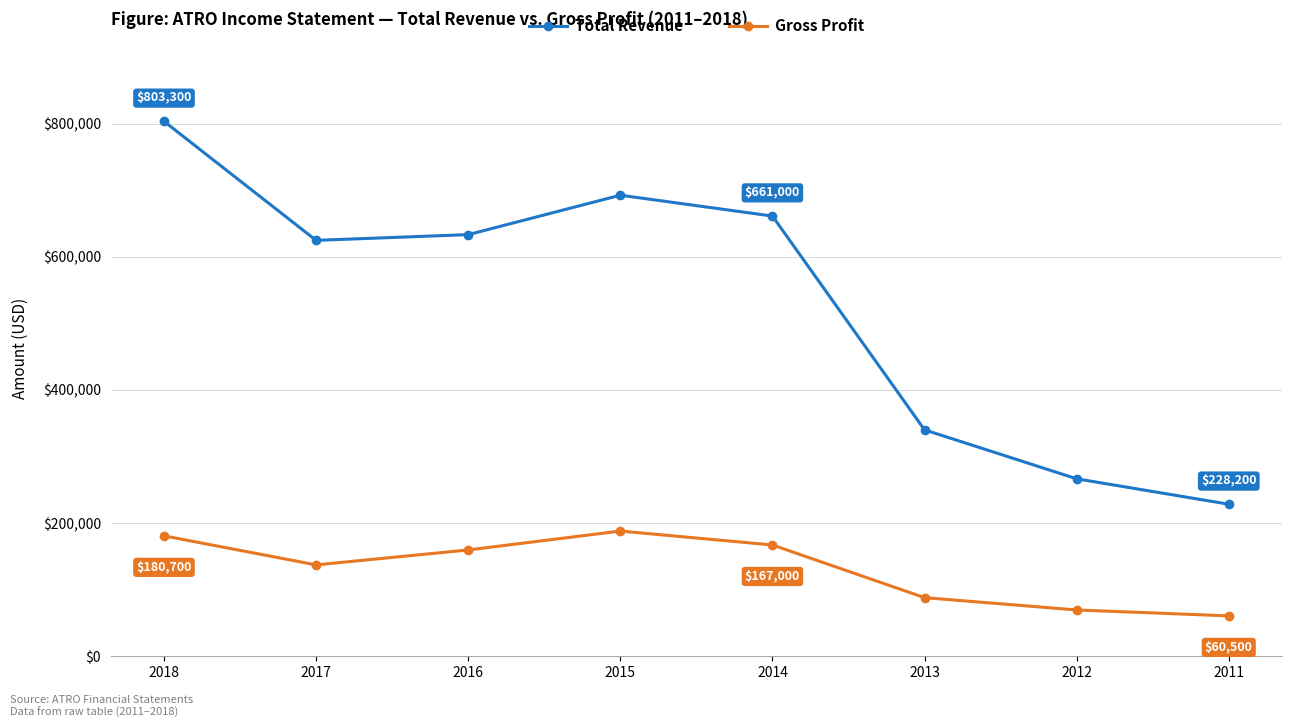

True or false: Gross Profit has a value of 60500 at 2011.

True